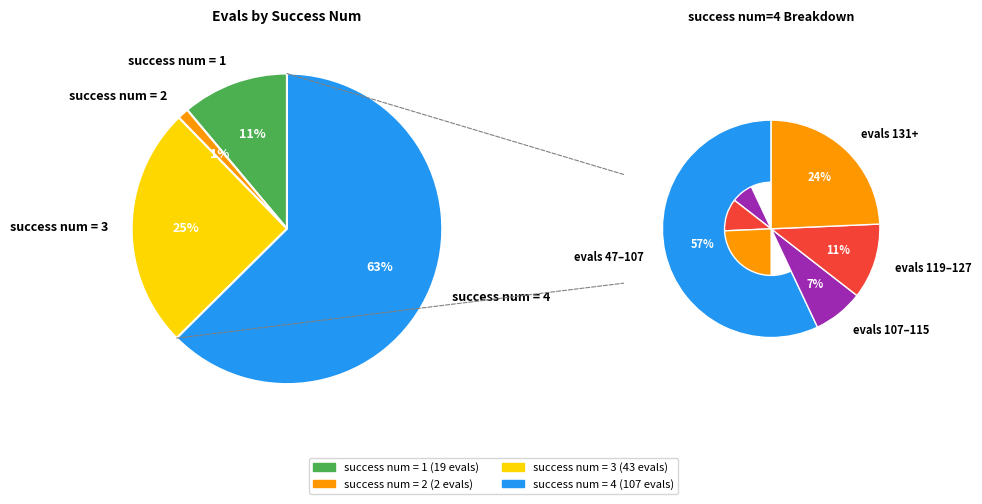

Approximately how many times larger is the value at 2 compared to 1?

0.1